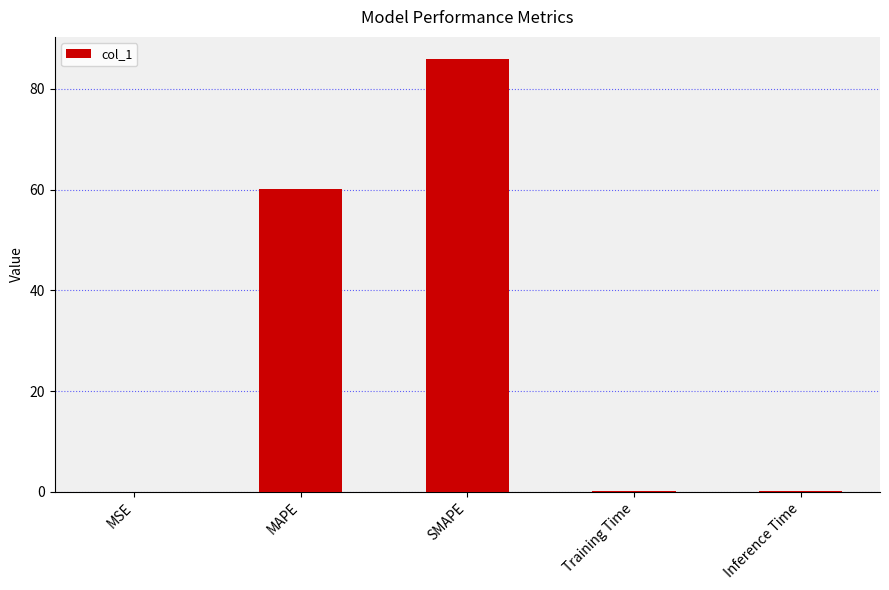

The value at SMAPE is 86.0. True or false?

True